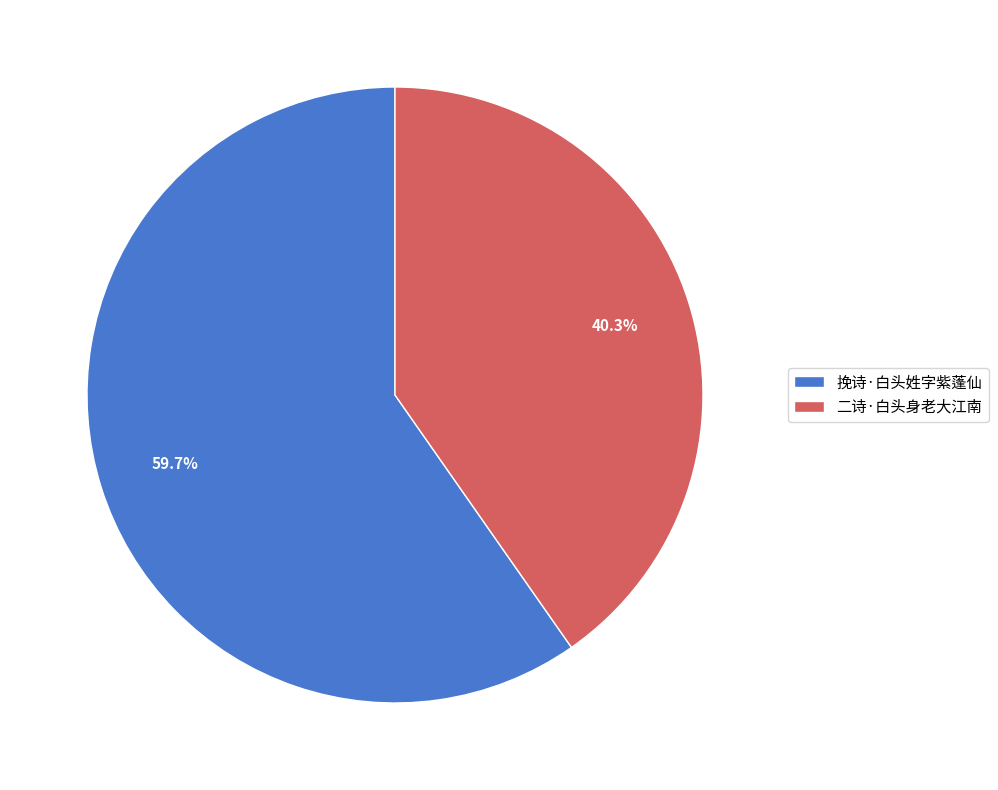

What is the largest slice in the pie chart?

挽诗·白头姓字紫蓬仙